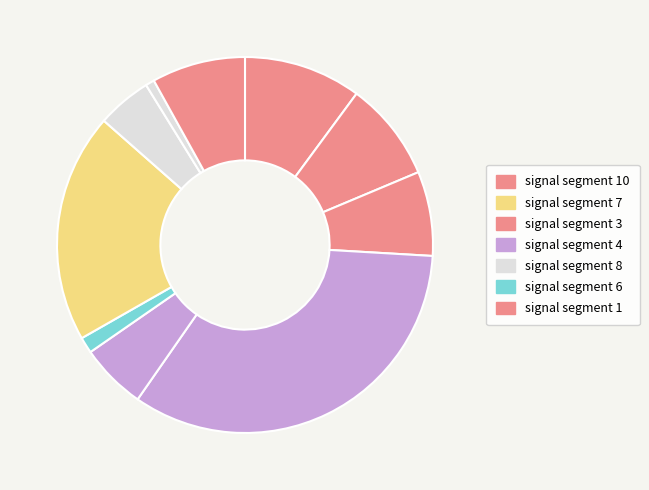

Which slice is the largest?

signal segment 4